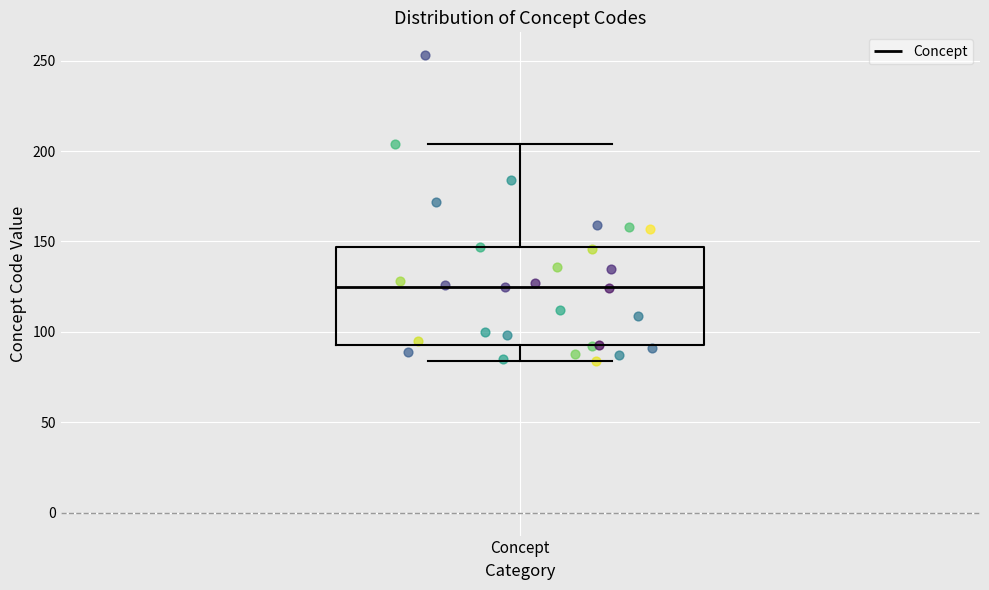

Transcribe this box plot: give where the median line is, the range the box spans, and where the two whiskers end, as read against the y-axis. The values are not printed on the chart, so give them approximately, as read against the axis.

median 125, box 95 to 145, whiskers 85 to 205